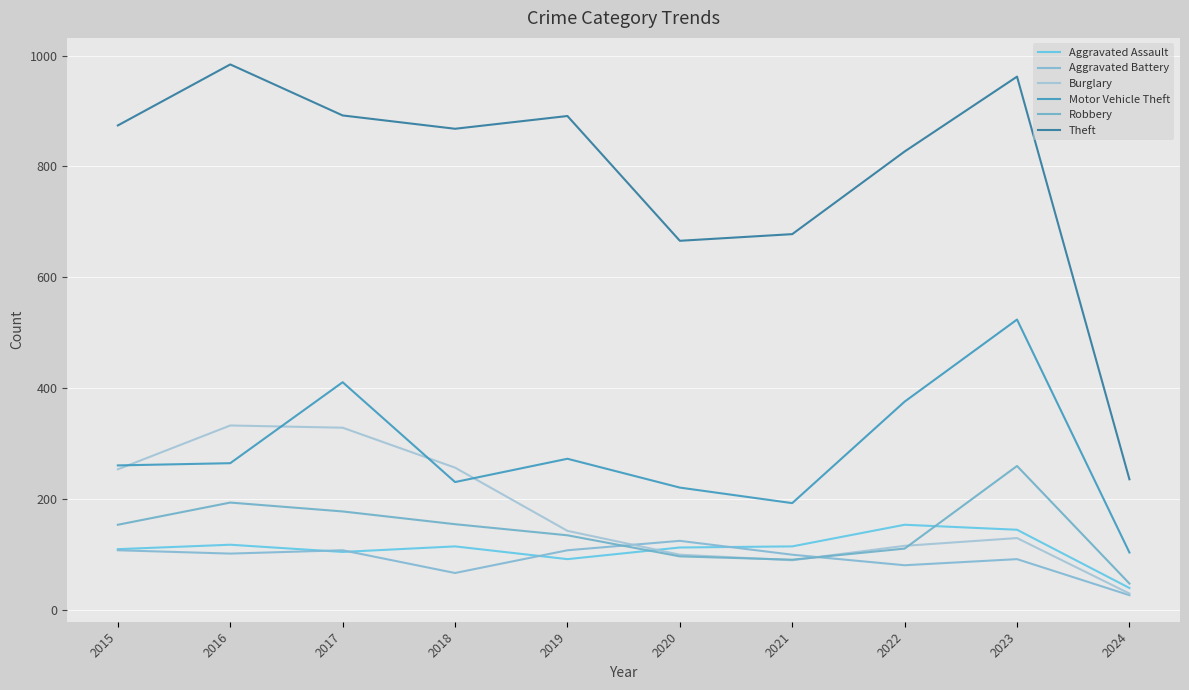

What is the difference between the second highest and second lowest values in the Aggravated Battery series?

41